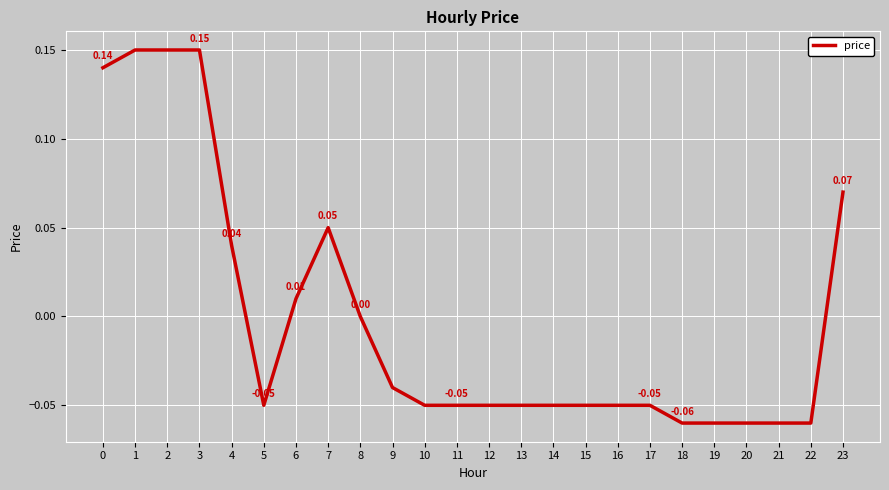

How many categories are shown in the chart?

24